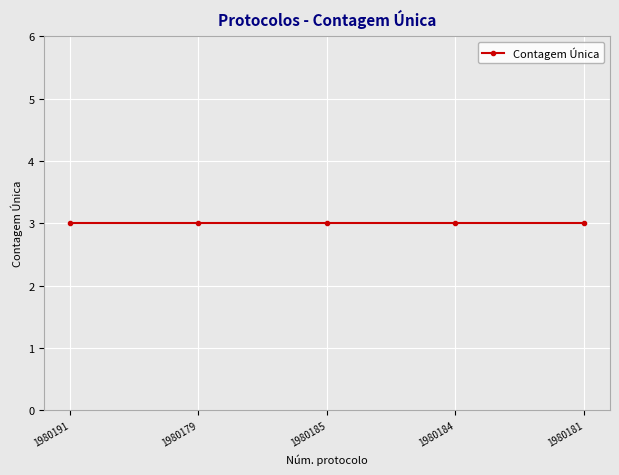

What is the value of the Contagem Única point at the 1st from the left?

3